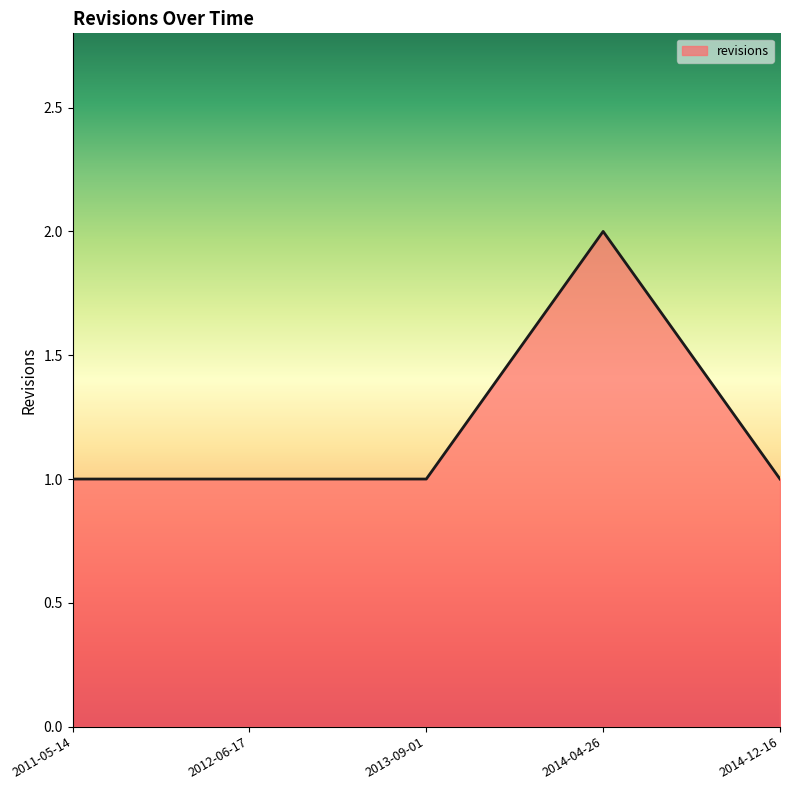

At which category does the chart reach its peak across all series?

2014-04-26